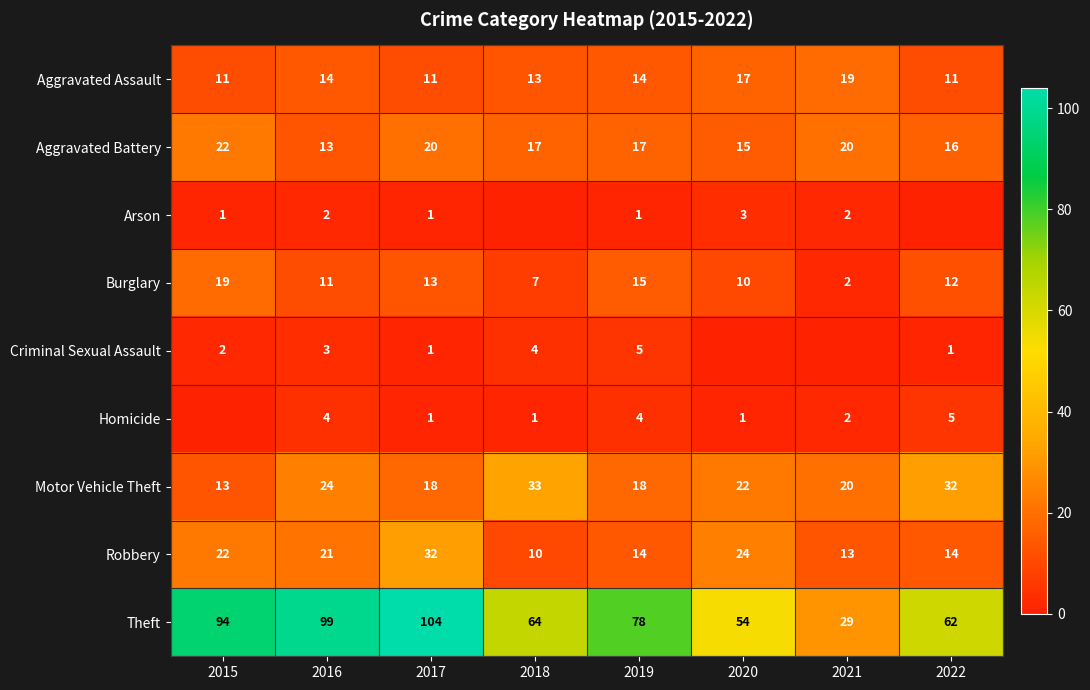

True or false: Robbery has a value of 22 at 2022.

False